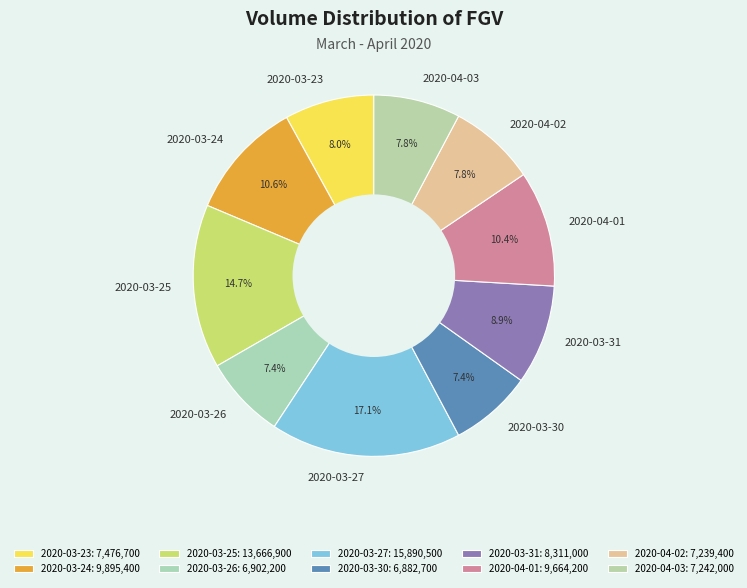

How many segments does this pie chart have?

10